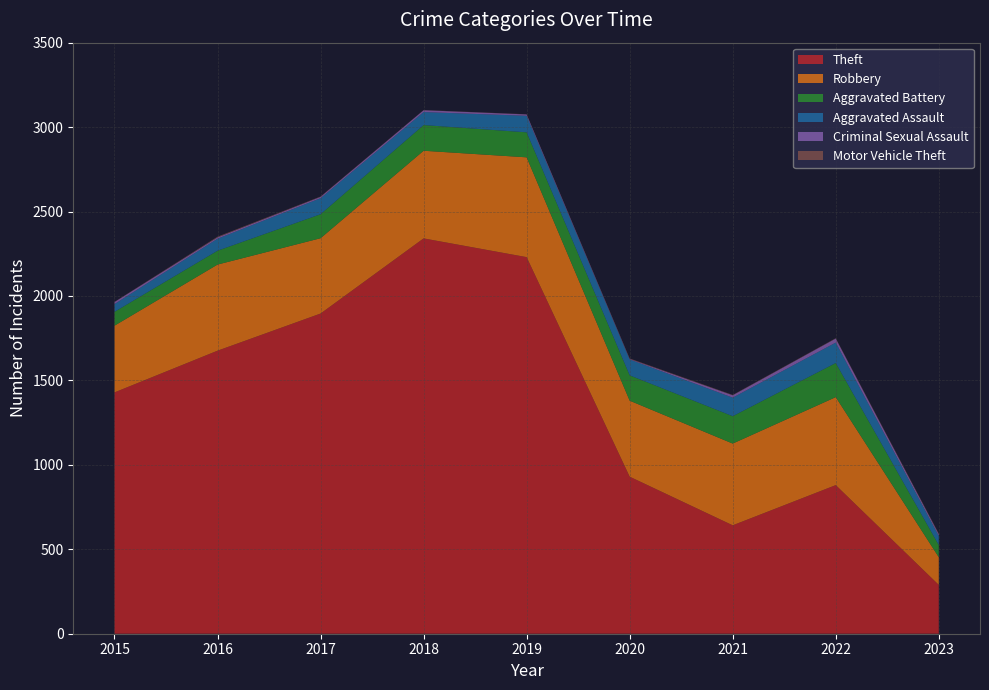

Reading right to left, transcribe all the data shown in this chart.

Theft: 289	880	642	930	2230	2341	1896	1676	1429
Robbery: 164	521	484	450	591	519	446	510	395
Aggravated Battery: 72	202	162	150	148	152	142	82	82
Aggravated Assault: 54	121	110	94	98	77	95	71	46
Criminal Sexual Assault: 10	24	14	3	8	11	8	8	12
Motor Vehicle Theft: 4	2	2	3	1	1	2	4	1